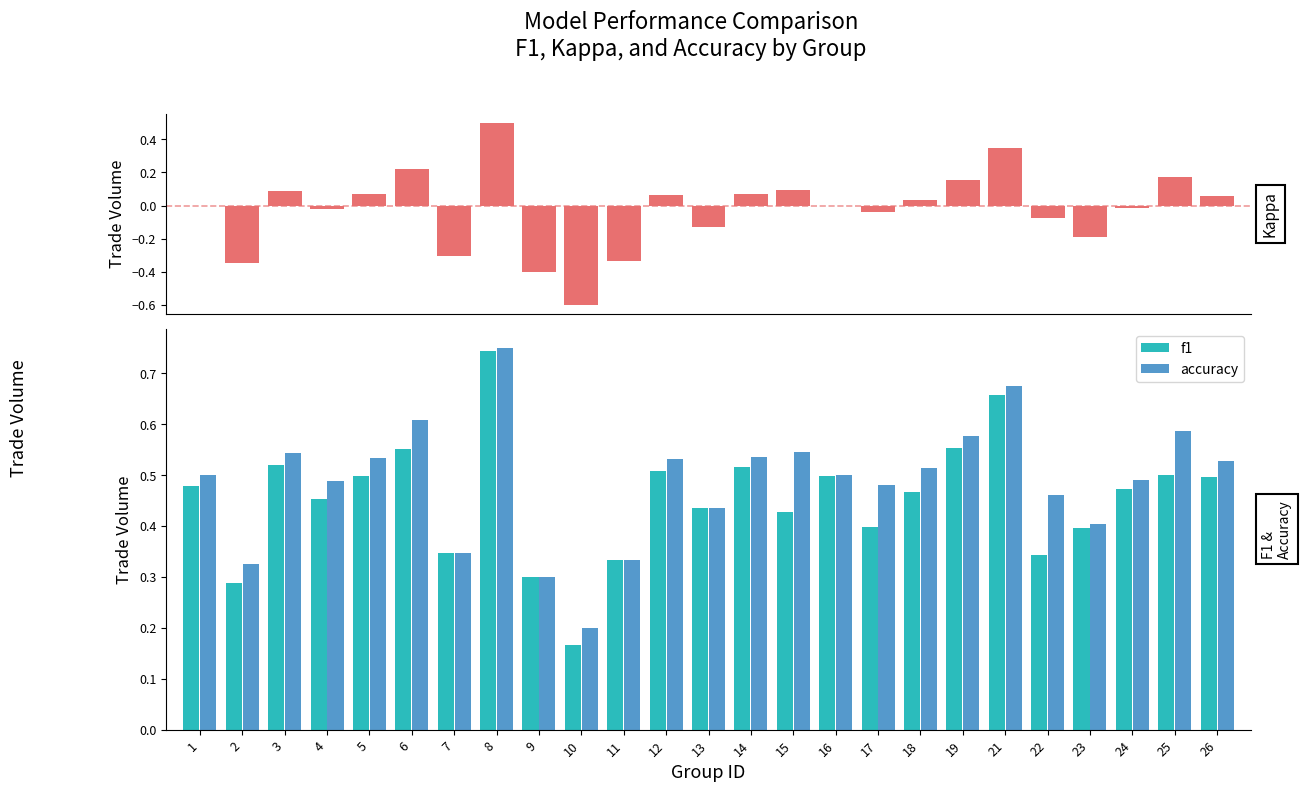

Rank the series by their maximum value, from highest to lowest.

accuracy, f1, kappa